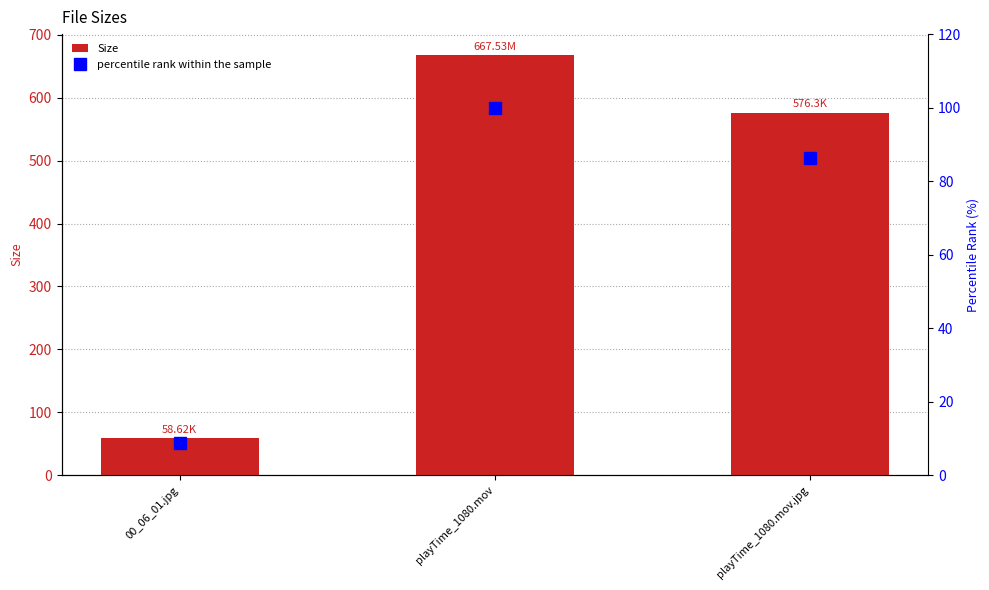

Rank the series by their maximum value, from lowest to highest.

percentile rank within the sample, Size